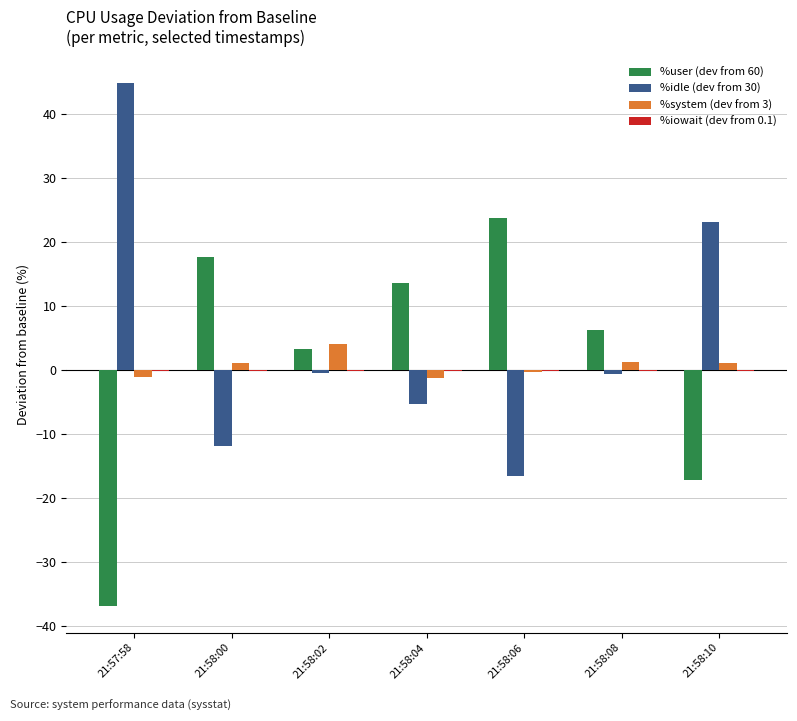

The value of %idle (dev from 30) at 21:58:00 is -7.0. True or false?

False